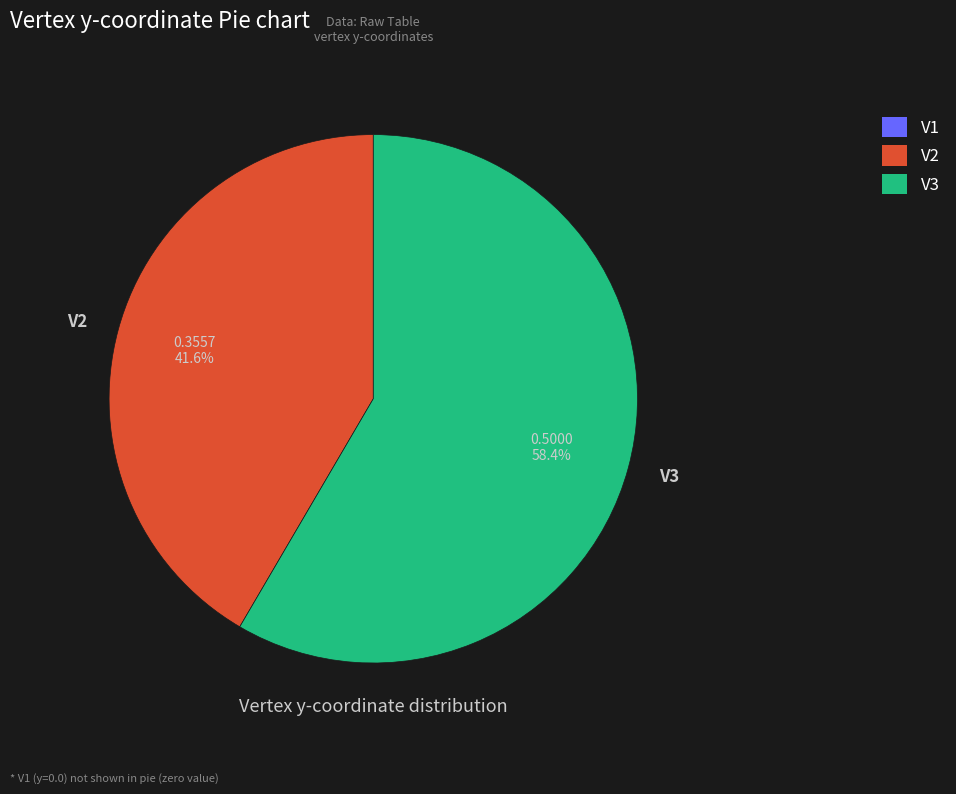

What is the ratio of the value at V2 to the value at V3?

0.7